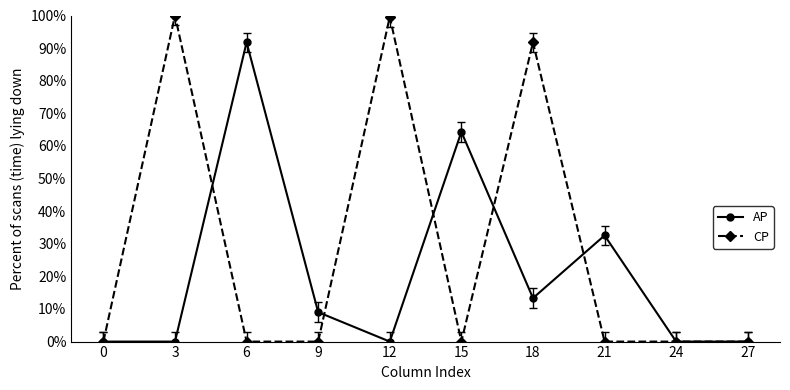

What is the difference between the second highest and minimum values in the AP series?

64.3